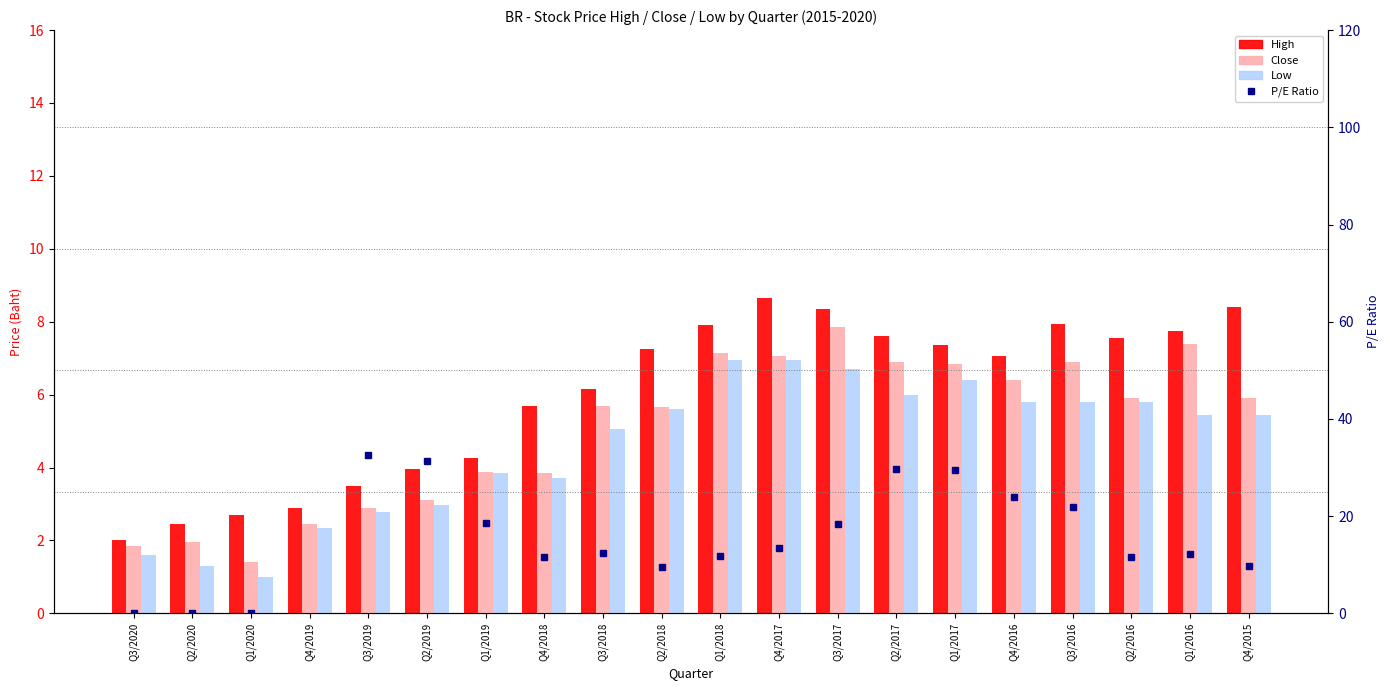

What is the sum of all Close values?

101.0